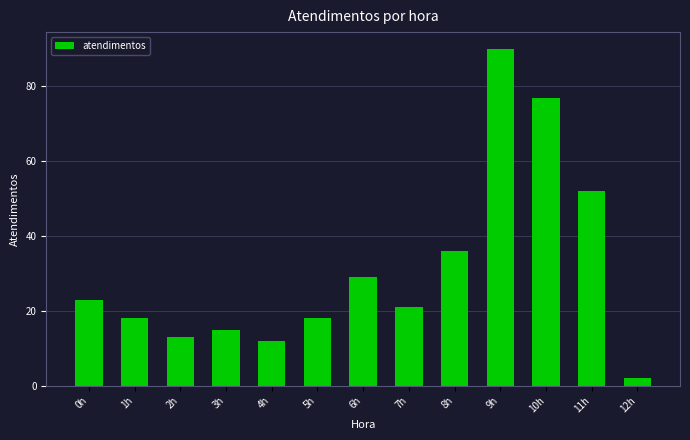

How many distinct data groups are displayed?

1